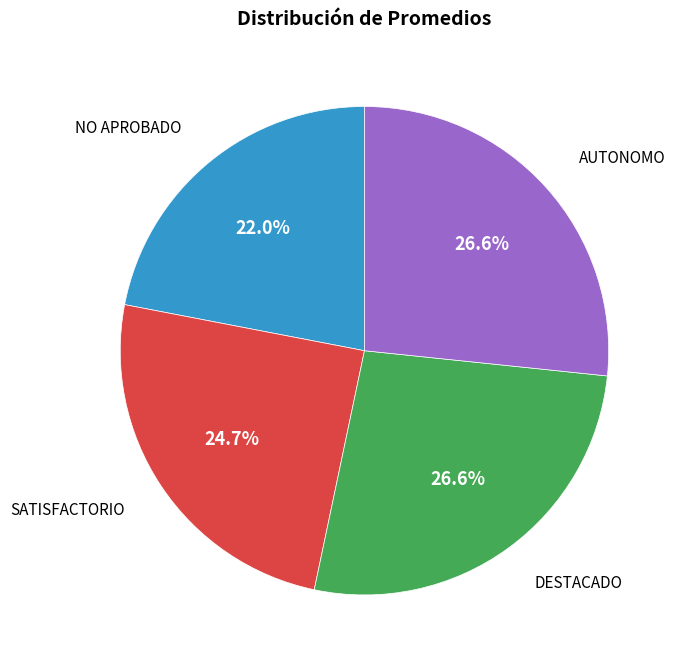

Does any single category account for the majority?

No